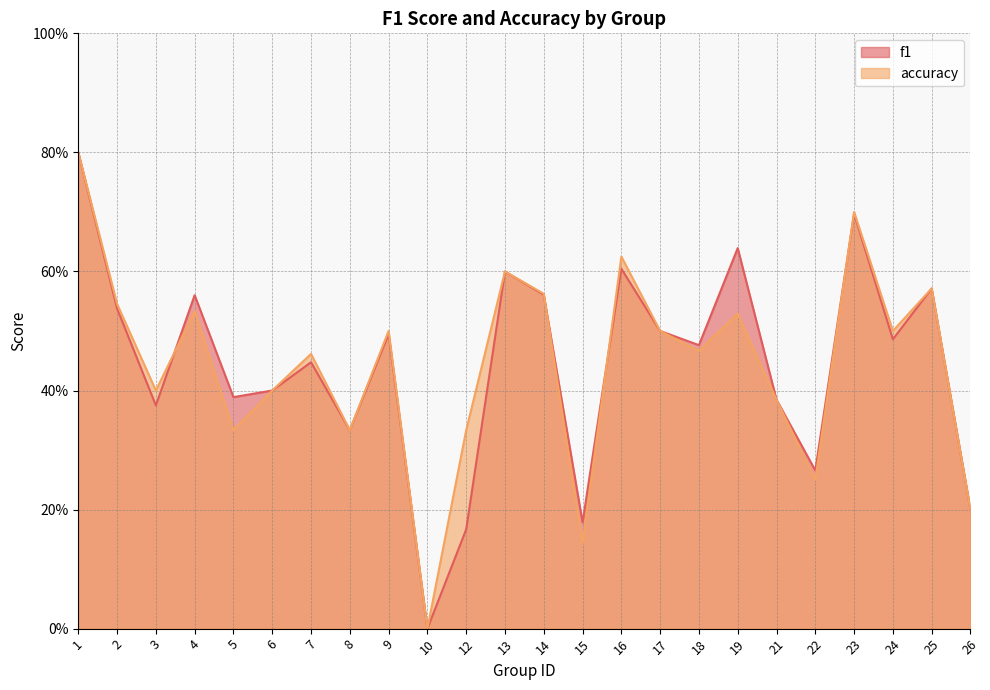

What is the difference between the highest and lowest values at 12?

0.2